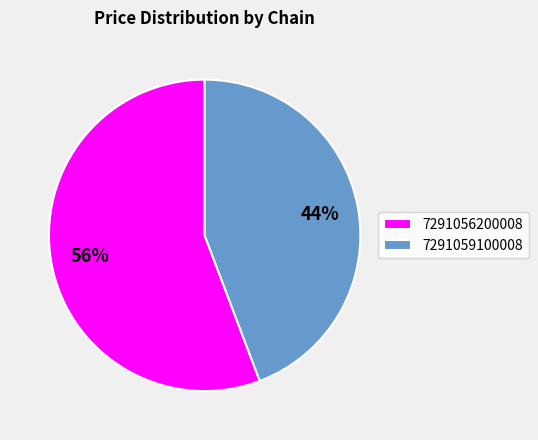

True or false: 7291056200008 accounts for 56% of the total.

True